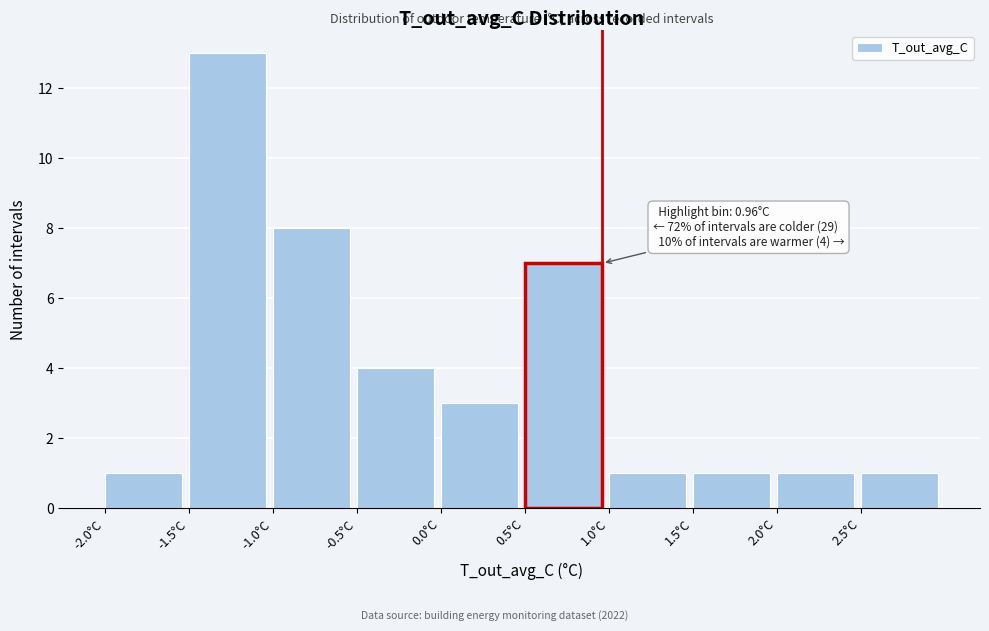

Which range on the x-axis has the tallest bar?

-1.5 to -1.0